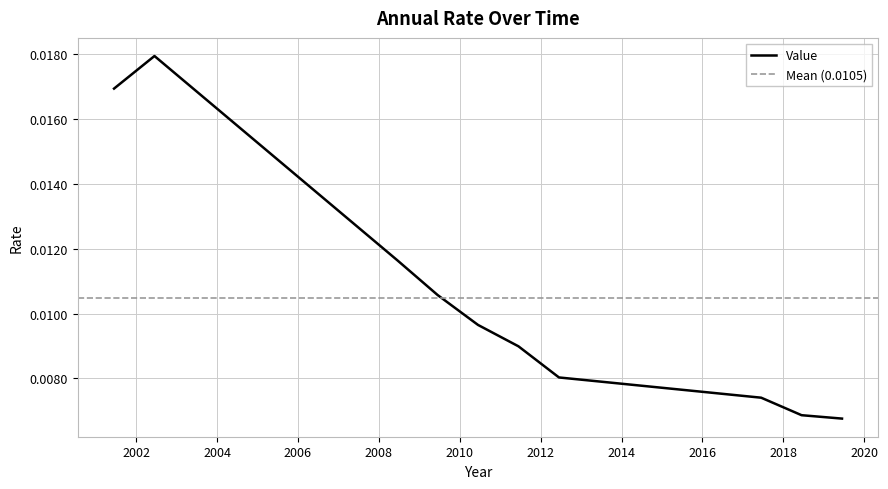

The chart shows a value of 0.0 at 2019-06-15. True or false?

True